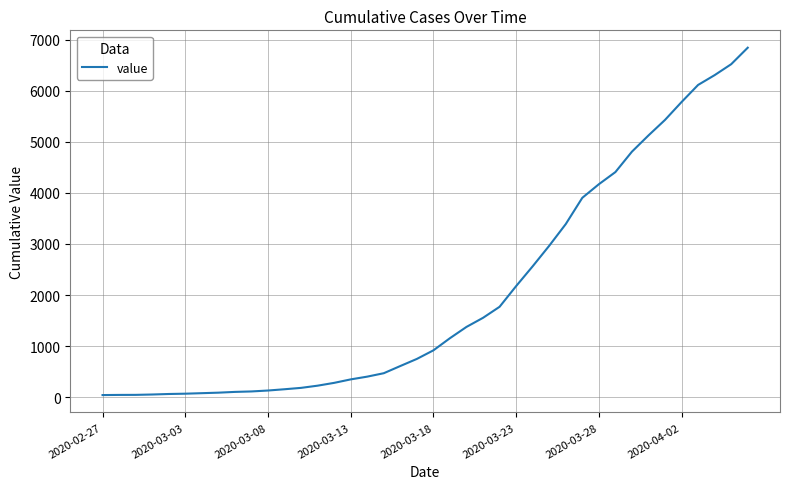

What is the difference between the maximum and minimum values?

6803